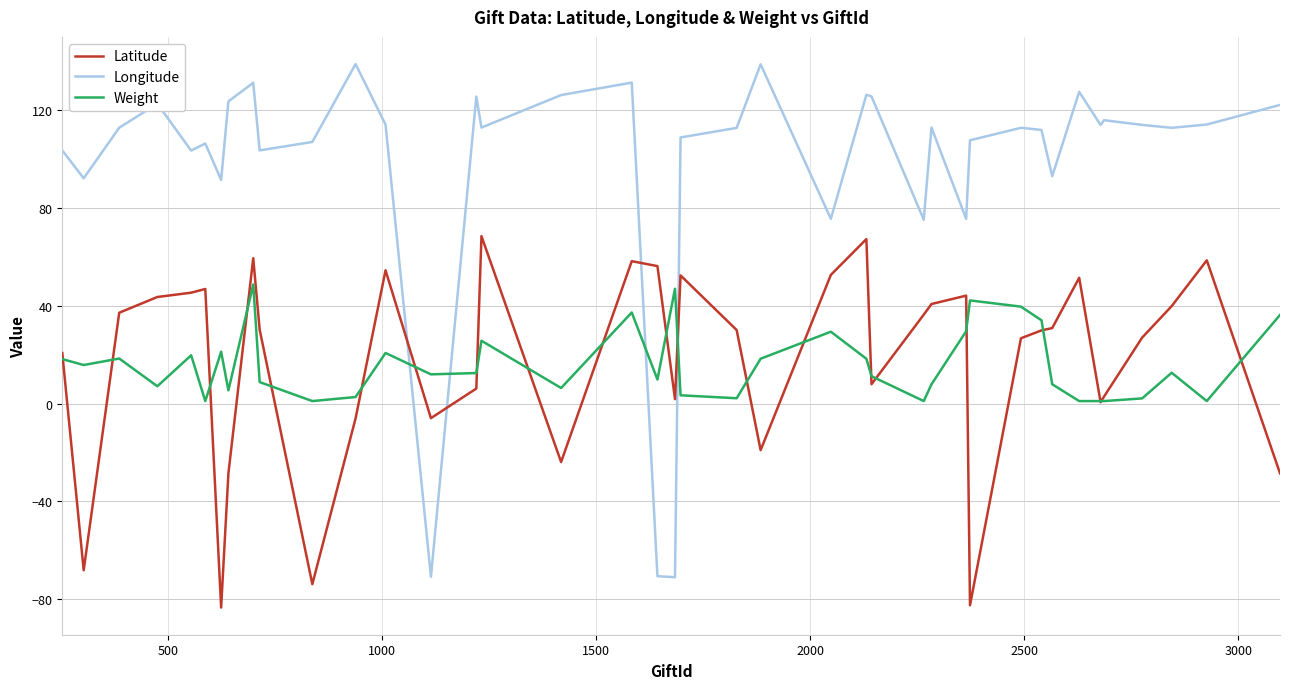

Which series has the largest range (max minus min)?

Longitude